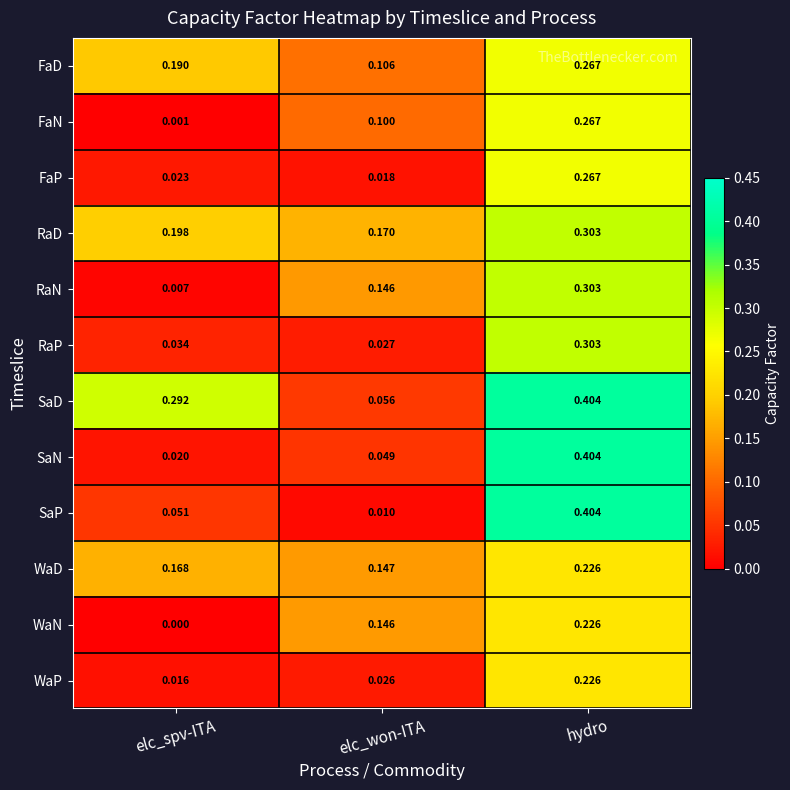

Which series changed the most between elc_won-ITA and hydro?

SaP